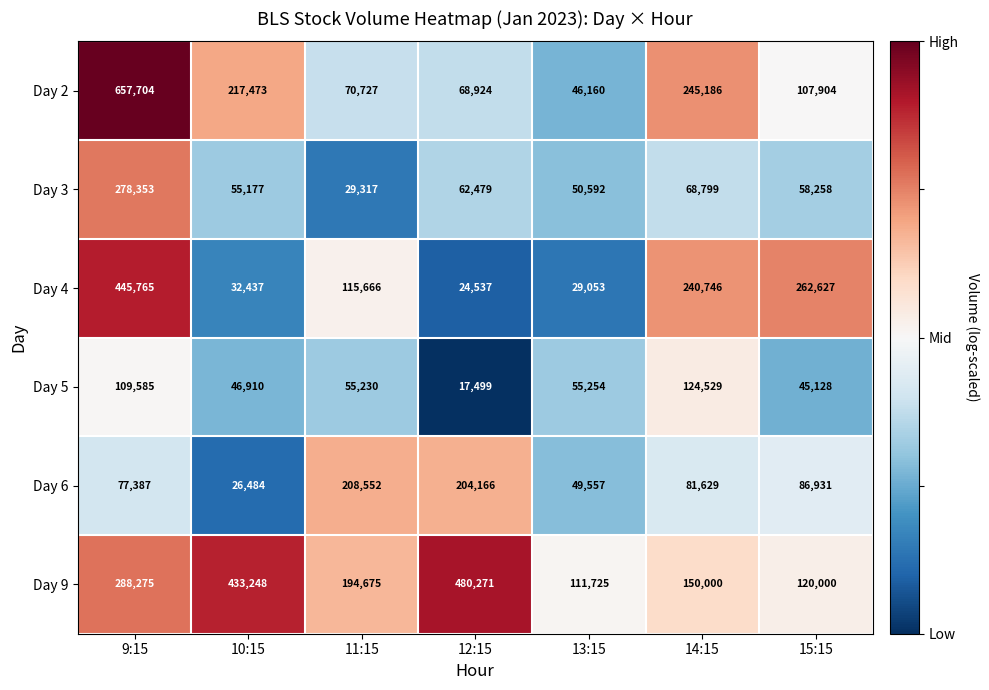

Is it true that Day 3 equals 97122 at 15:15?

False